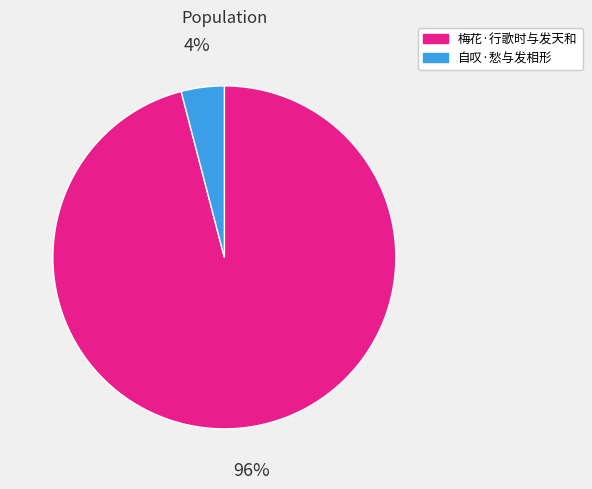

Is it true that 自叹·愁与发相形 is 4% of the pie?

True